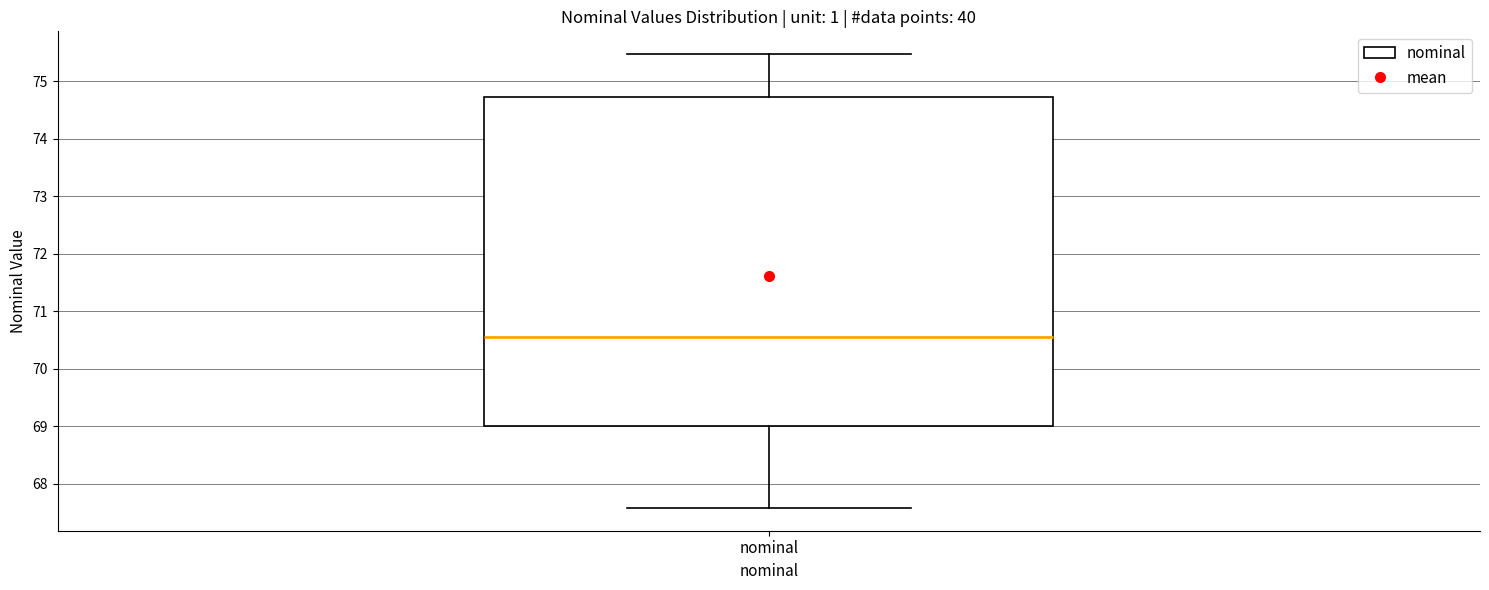

Where is the lower edge of the box for nominal on the y-axis? The values are not printed on the chart, so give them approximately, as read against the axis.

69.0